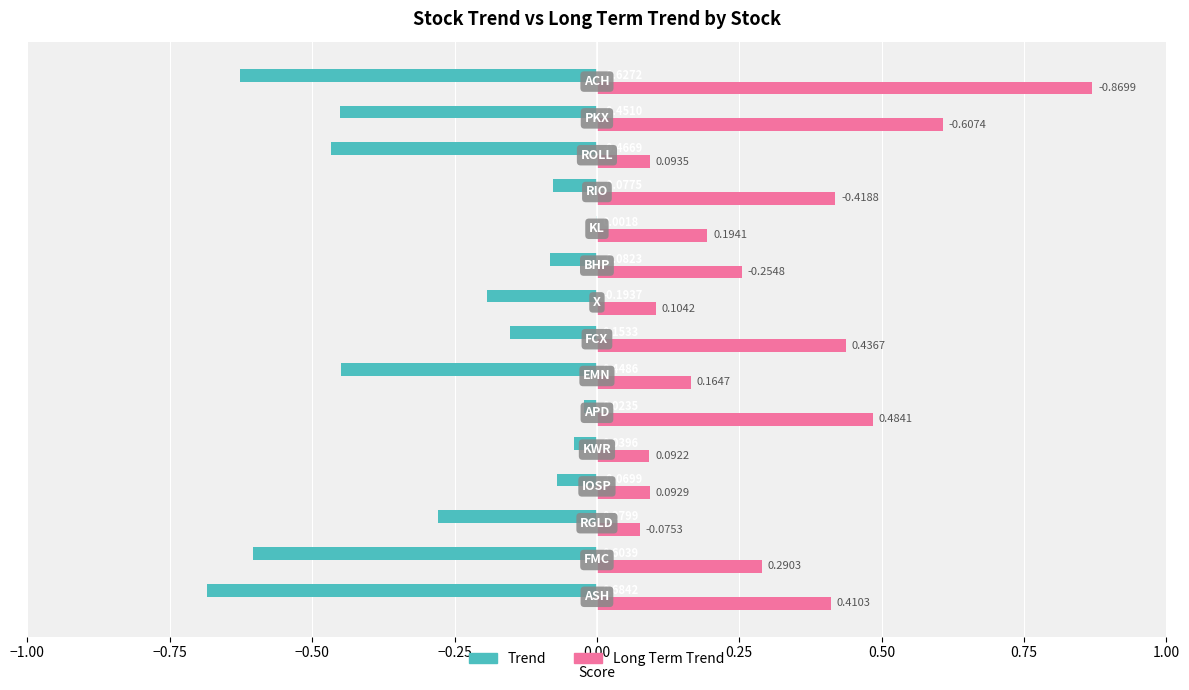

Which series has the largest total across all categories?

Long Term Trend